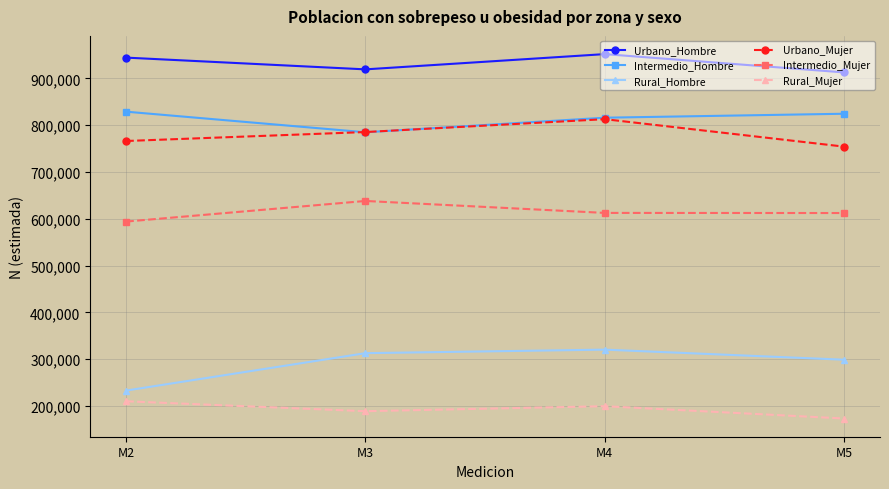

What is the approximate value of Intermedio_Hombre at M4, to the nearest 50?

816100